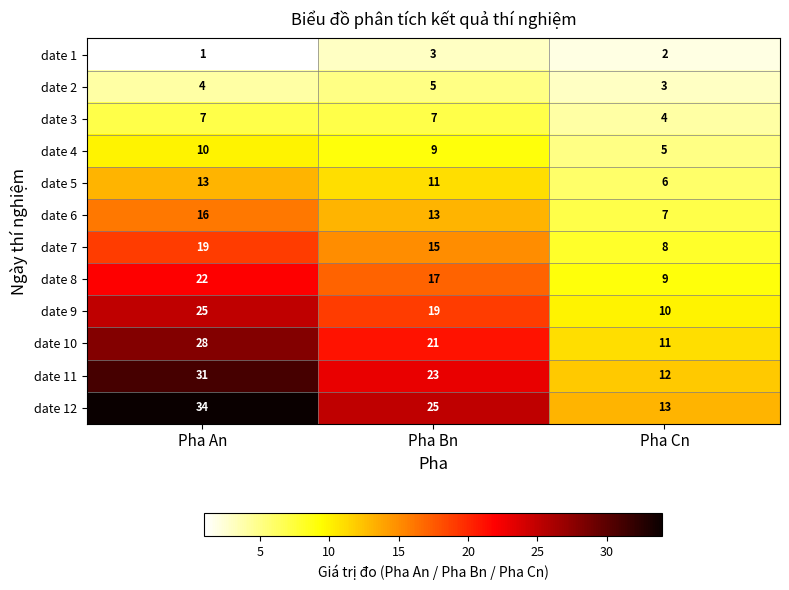

What is the sum of the date 6 values at Pha Bn and Pha An?

29